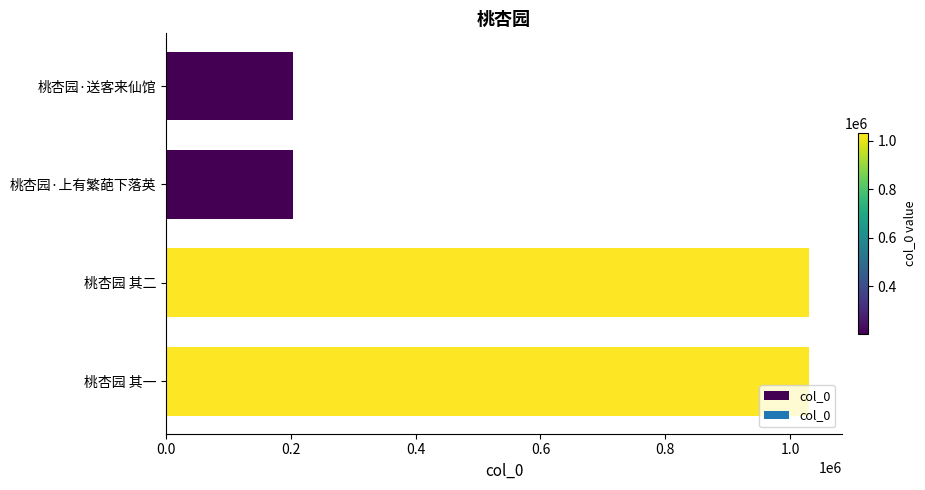

Is it true that the value at 桃杏园 其一 is 1031089?

True